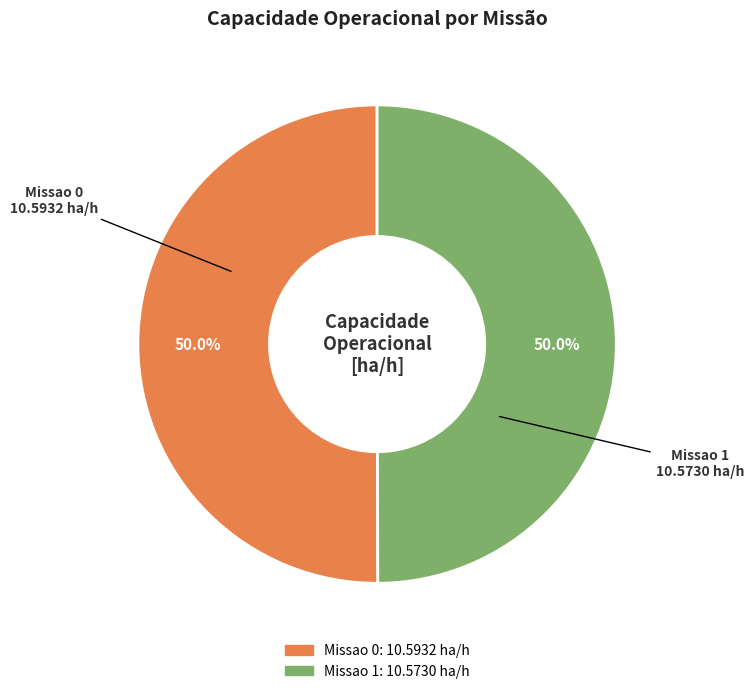

The Missao 0 slice represents 42% of the pie. True or false?

False